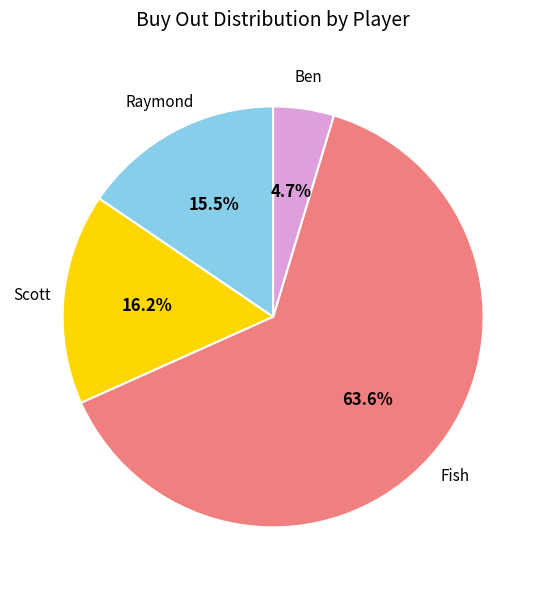

Does any single category account for the majority?

Yes